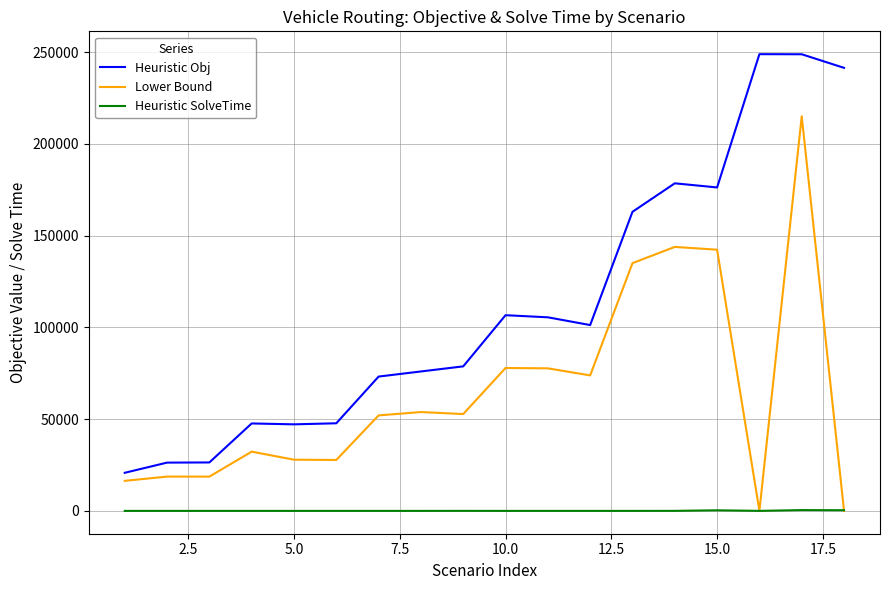

Which series has the largest range (max minus min)?

Heuristic Obj